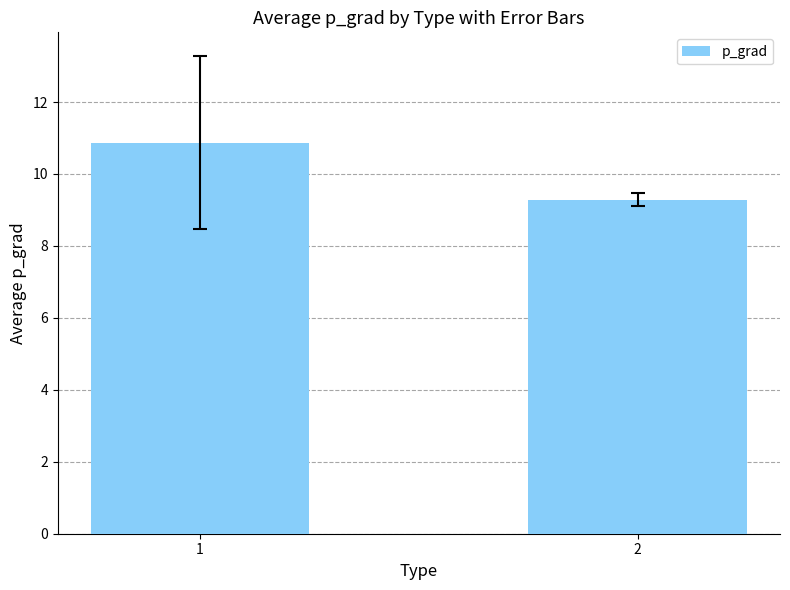

The value at 2 is 12.3. True or false?

False